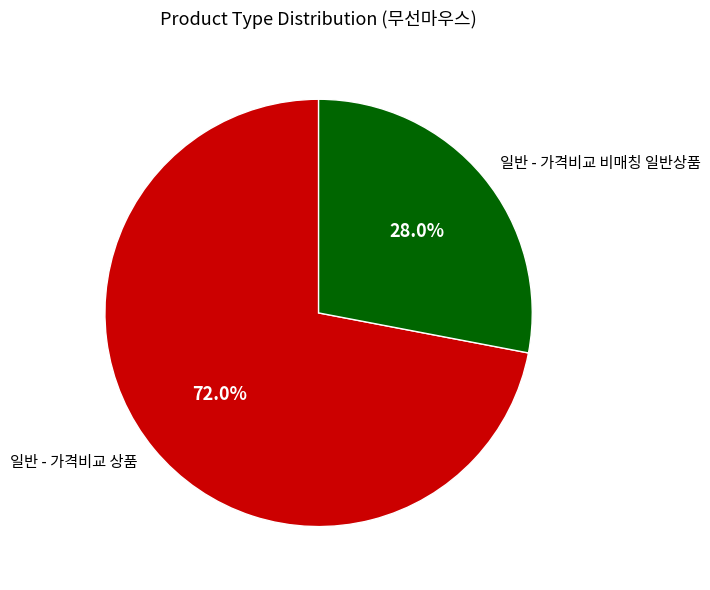

To the nearest percent, what percentage of the pie is 일반 - 가격비교 상품?

72%